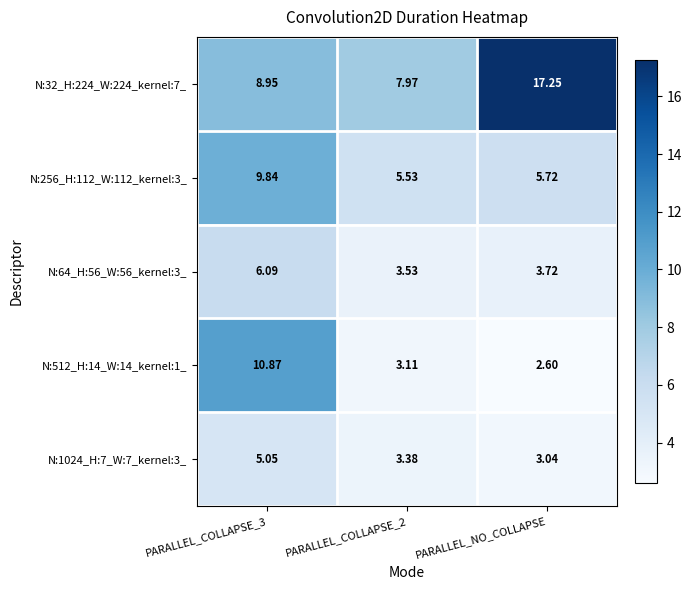

Which category has the lowest value in the N:1024_H:7_W:7_kernel:3_ series?

PARALLEL_NO_COLLAPSE